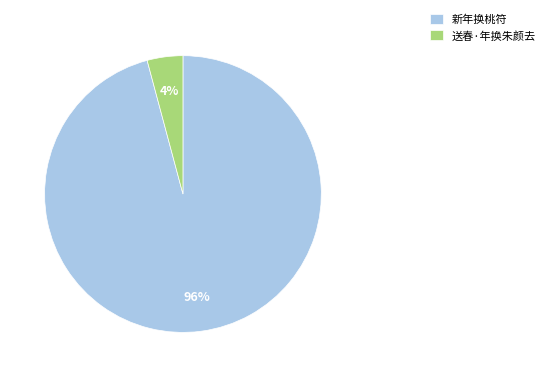

How many segments does this pie chart have?

2